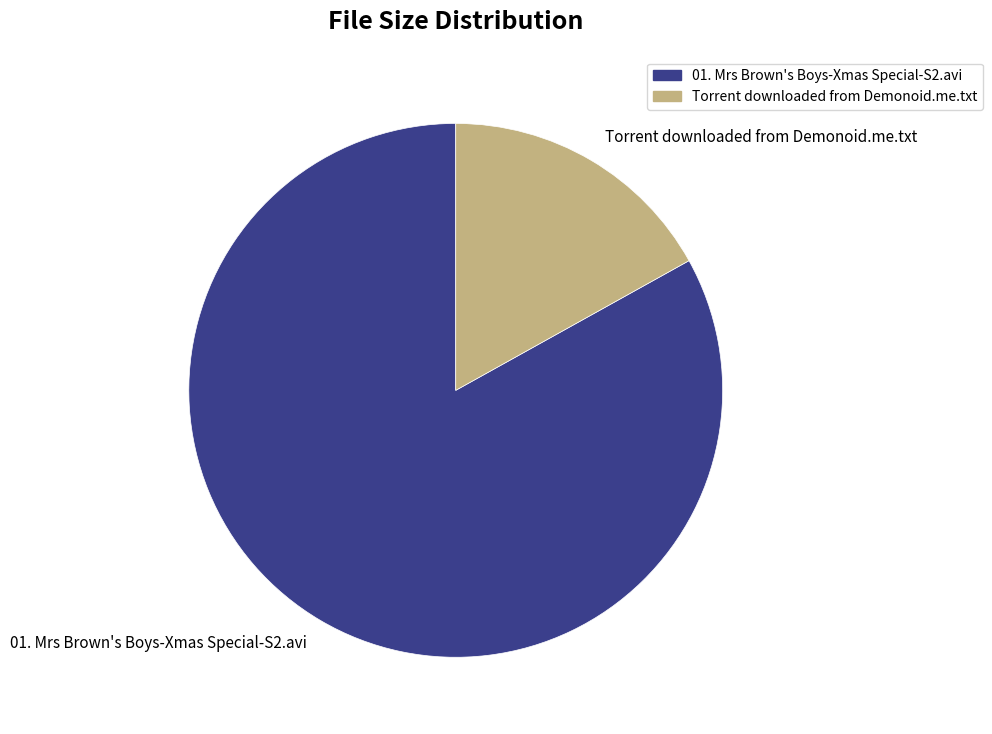

Between Torrent downloaded from Demonoid.me.txt and 01. Mrs Brown's Boys-Xmas Special-S2.avi, which is larger?

01. Mrs Brown's Boys-Xmas Special-S2.avi